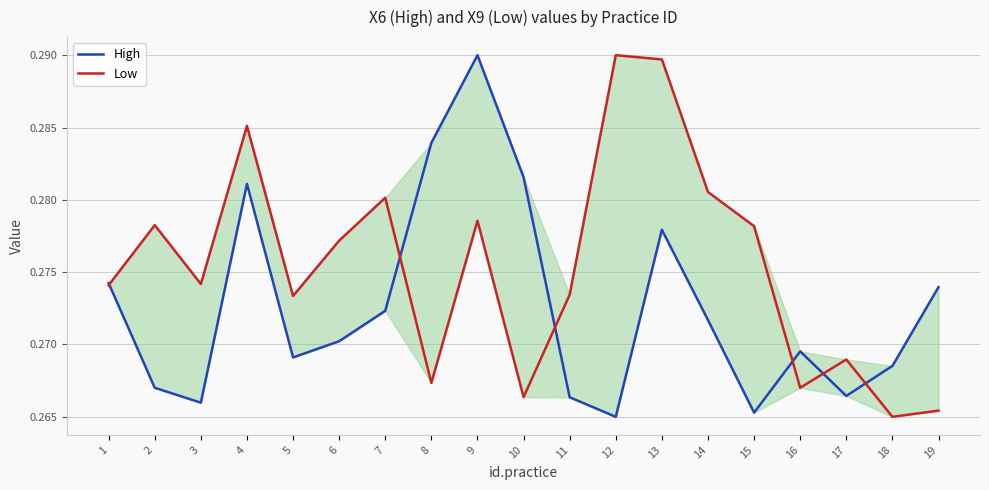

At which label is High closest to 0?

12